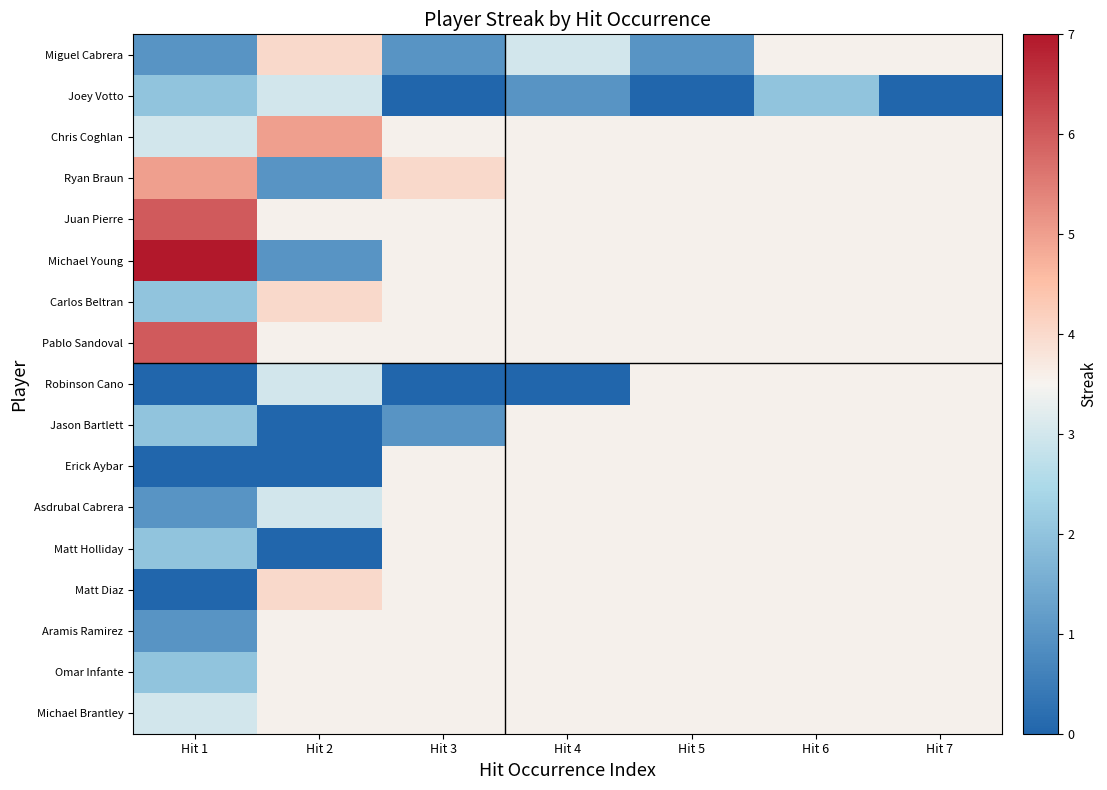

Rank the series at Hit 3 from lowest to highest value.

Joey Votto, Chris Coghlan, Ryan Braun, Juan Pierre, Michael Young, Carlos Beltran, Pablo Sandoval, Robinson Cano, Miguel Cabrera, Jason Bartlett, Erick Aybar, Asdrubal Cabrera, Matt Holliday, Matt Diaz, Aramis Ramirez, Omar Infante, Michael Brantley